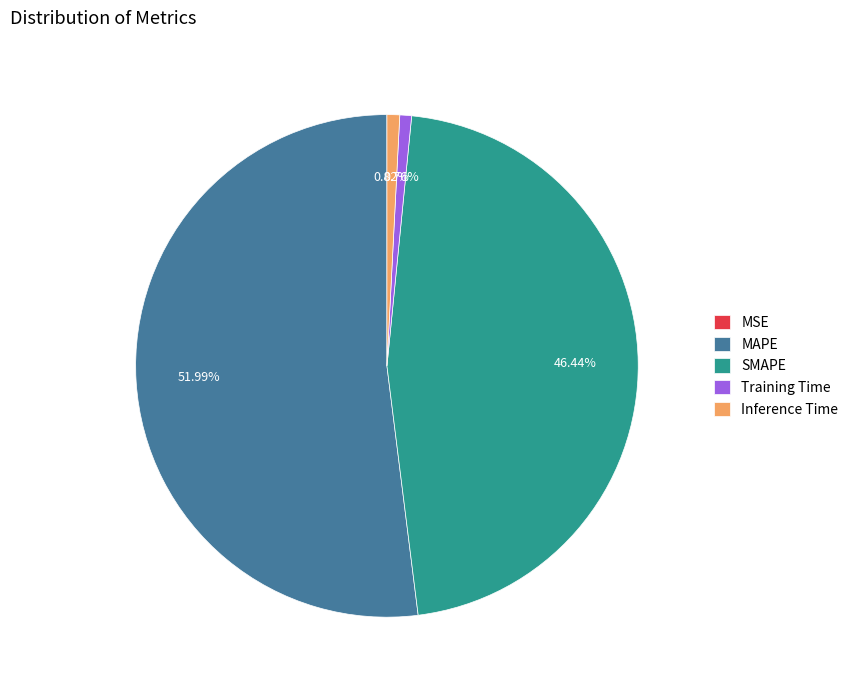

Between SMAPE and Training Time, which is larger?

SMAPE